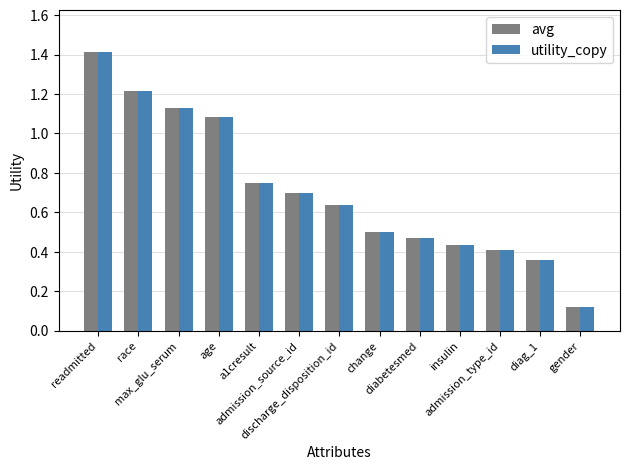

What is the sum of all avg values?

9.2